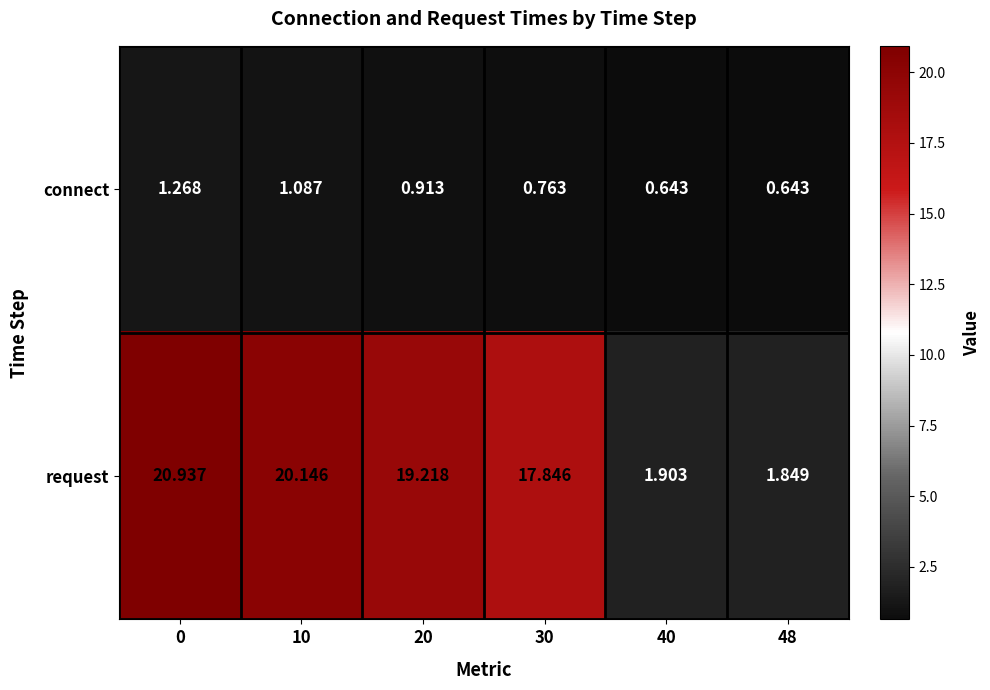

Which series has the largest range (max minus min)?

request